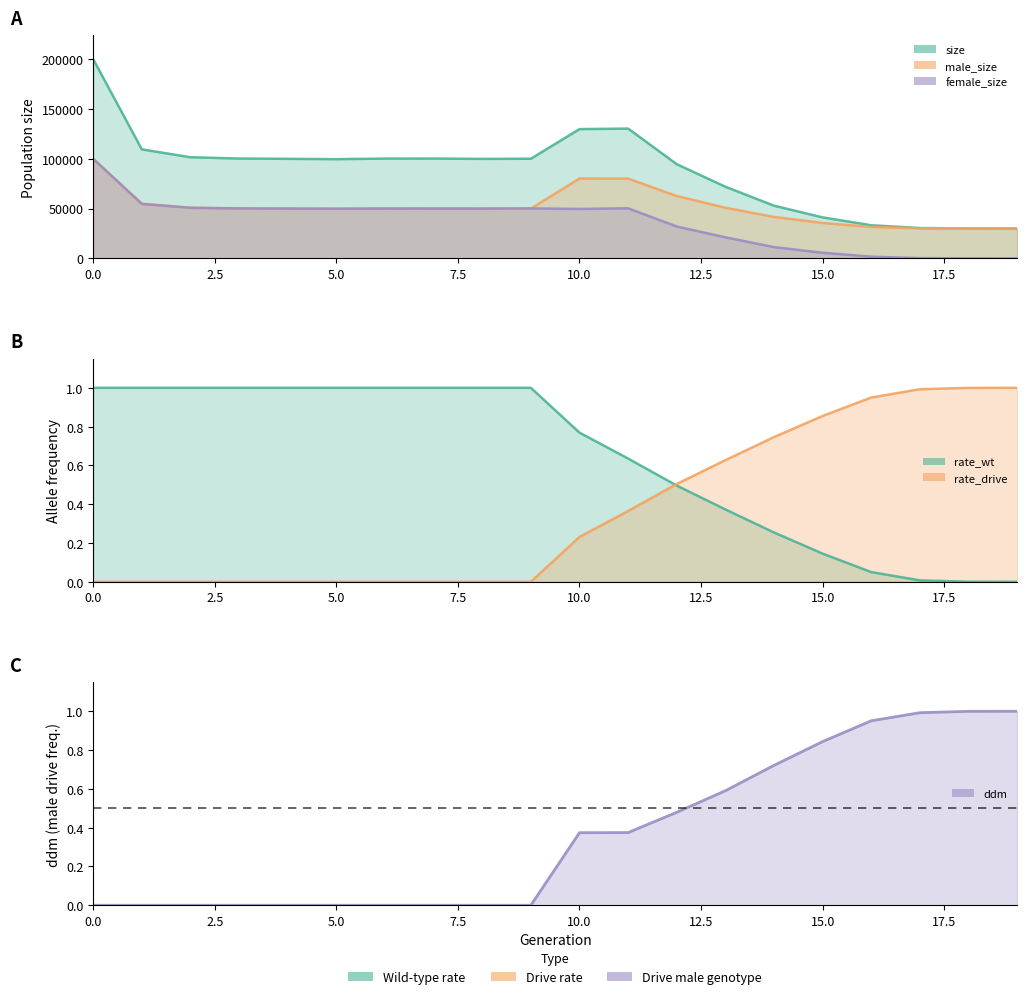

How many values in the size series exceed 99964?

9